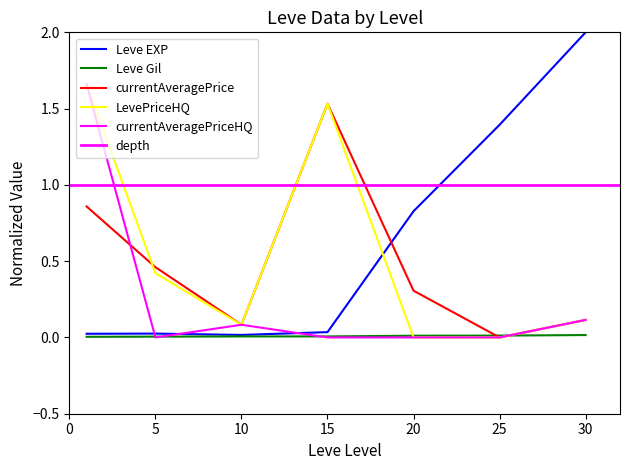

True or false: Leve Gil has more than 2 points higher than both neighbors.

False